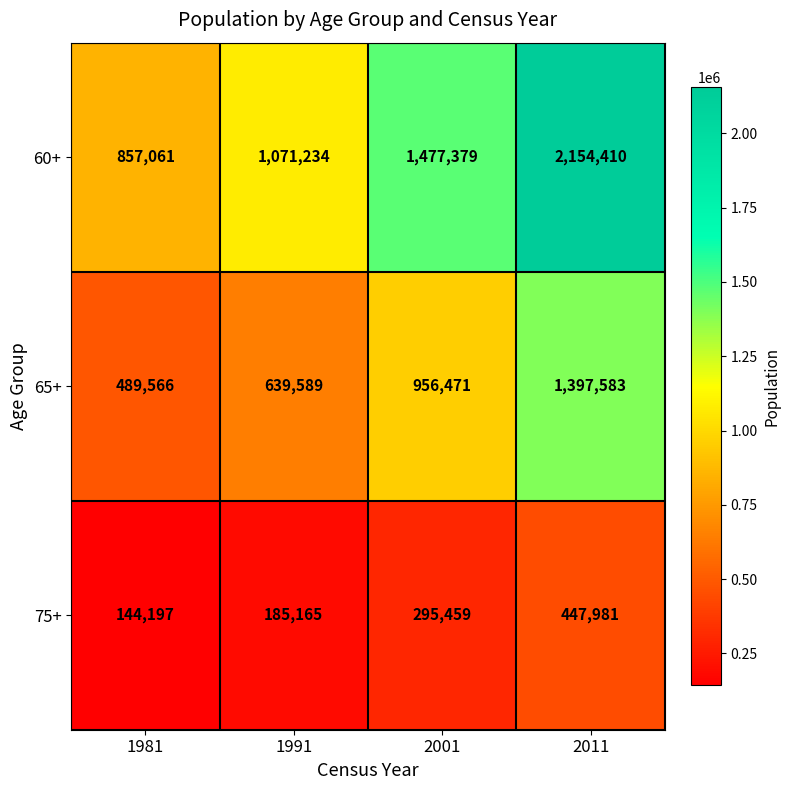

What is the spread (max minus min) of values at 1981?

712864